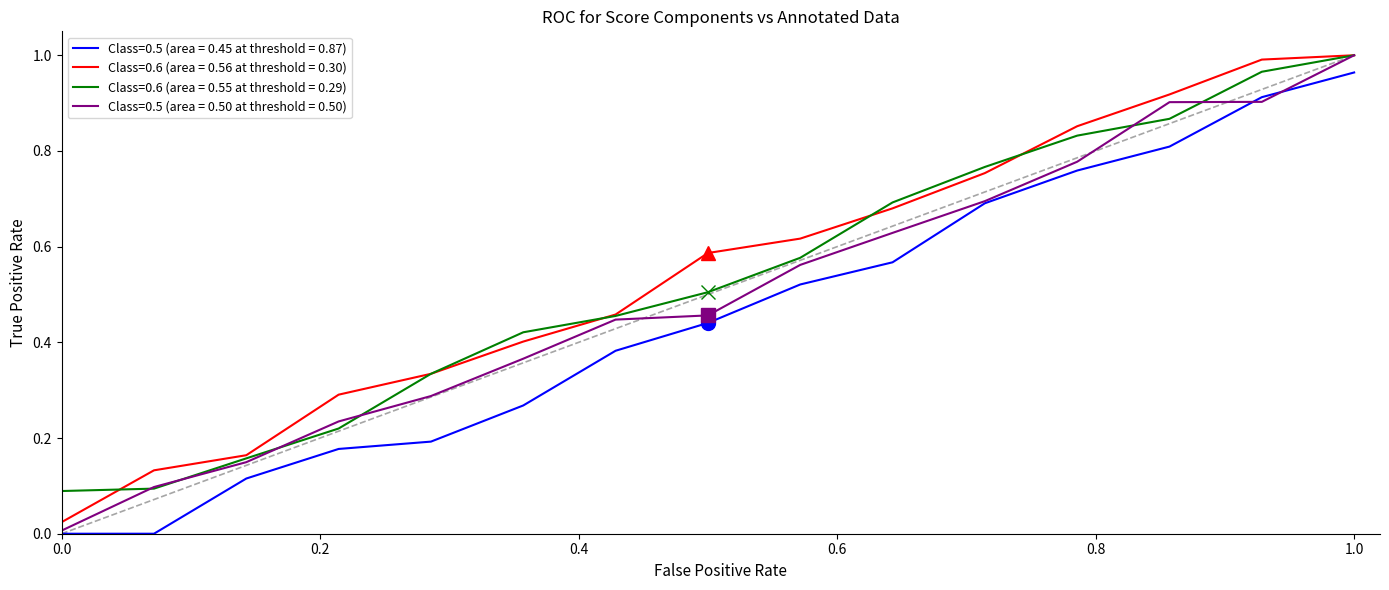

Count the number of data series in this chart.

4